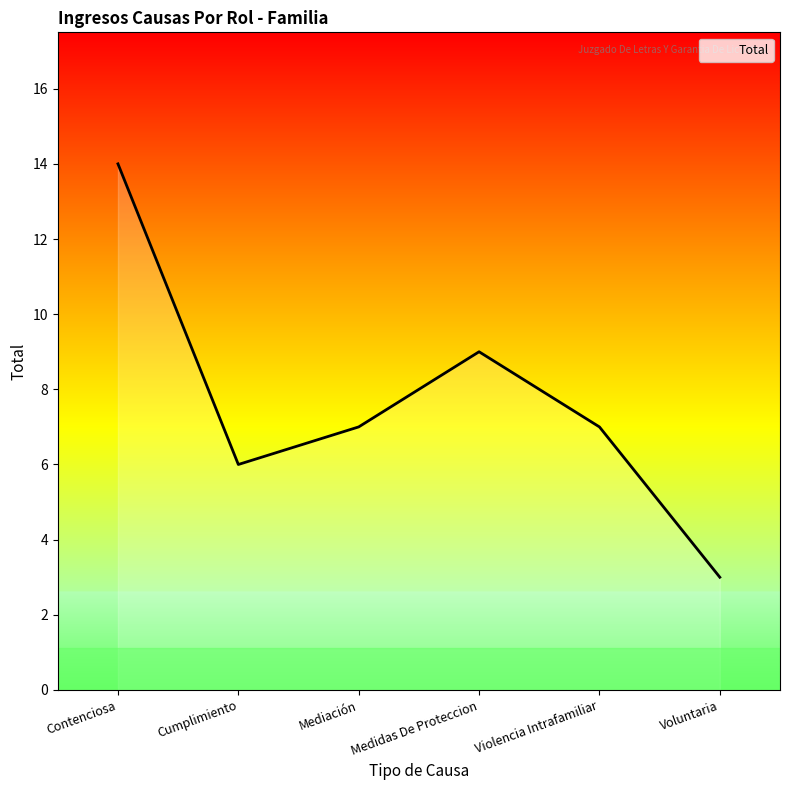

What is the difference between the values at Violencia Intrafamiliar and Voluntaria?

4